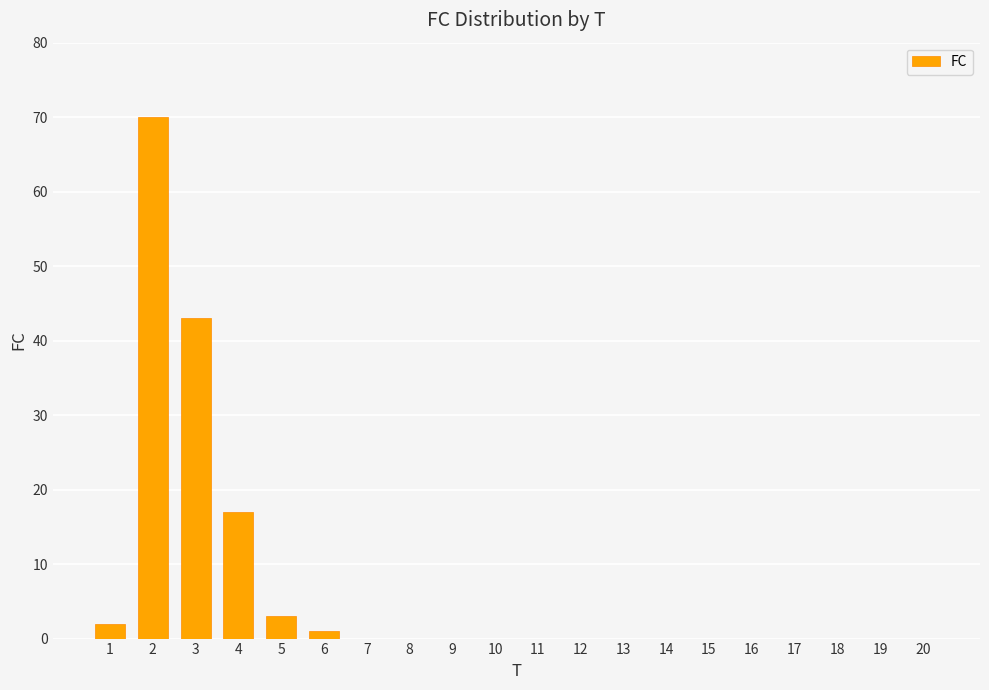

Reading left to right, list all the values displayed in this chart.

2	70	43	17	3	1	0	0	0	0	0	0	0	0	0	0	0	0	0	0